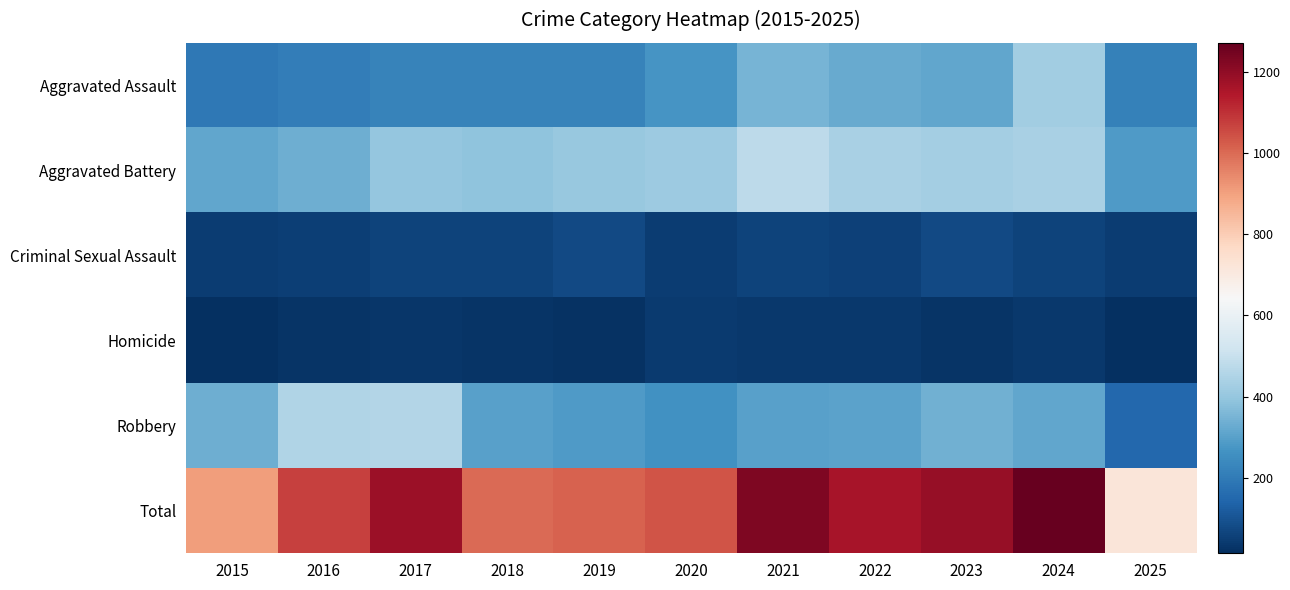

Which category has the lowest value across all series?

2025